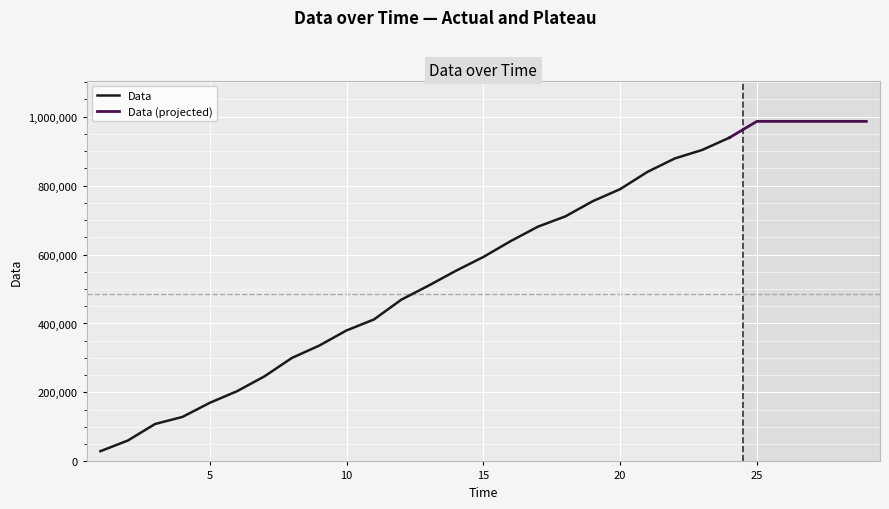

Which has a higher value, 21 or 24?

24